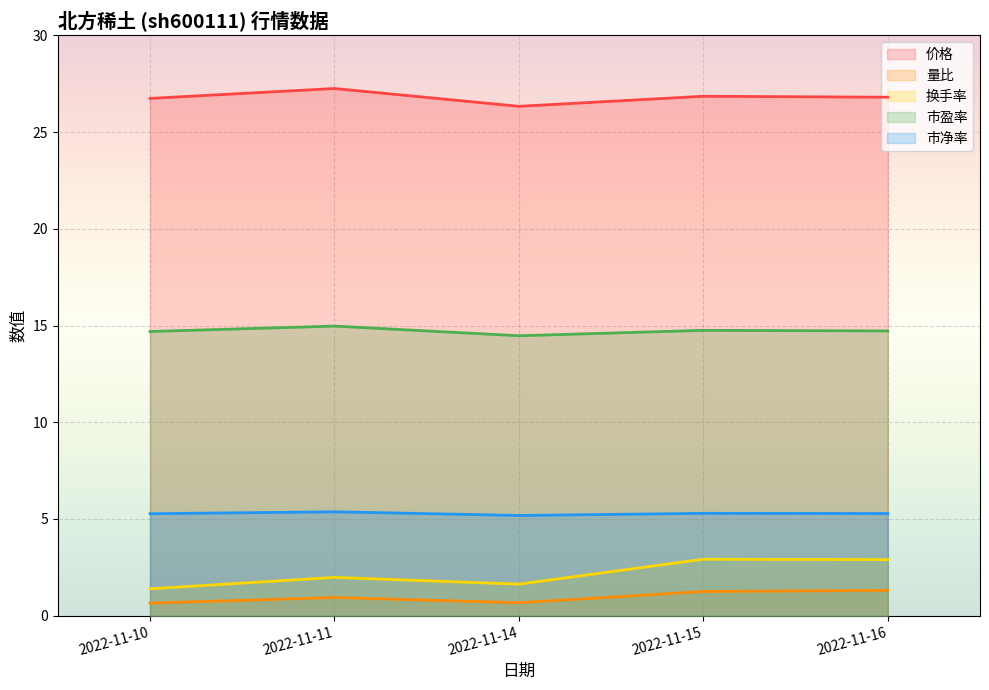

In 换手率, how many points are lower than both neighbors (excluding endpoints)?

1